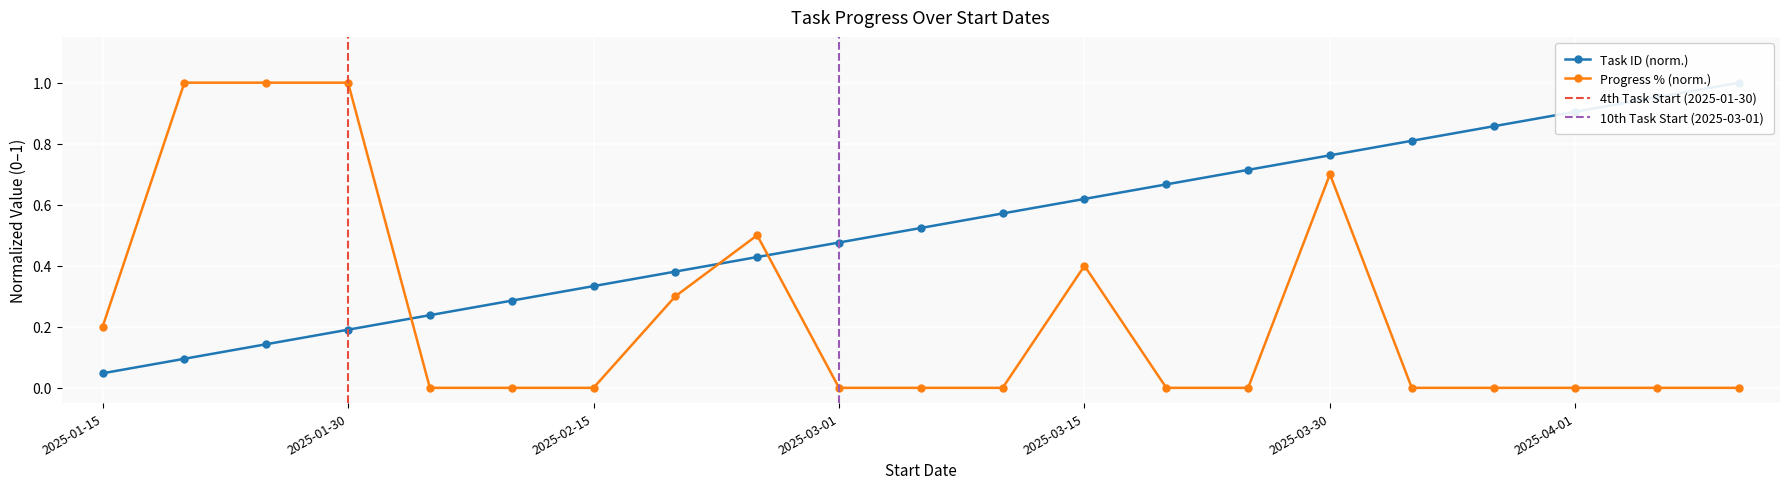

What is the average value of the Progress (%) series?

0.2